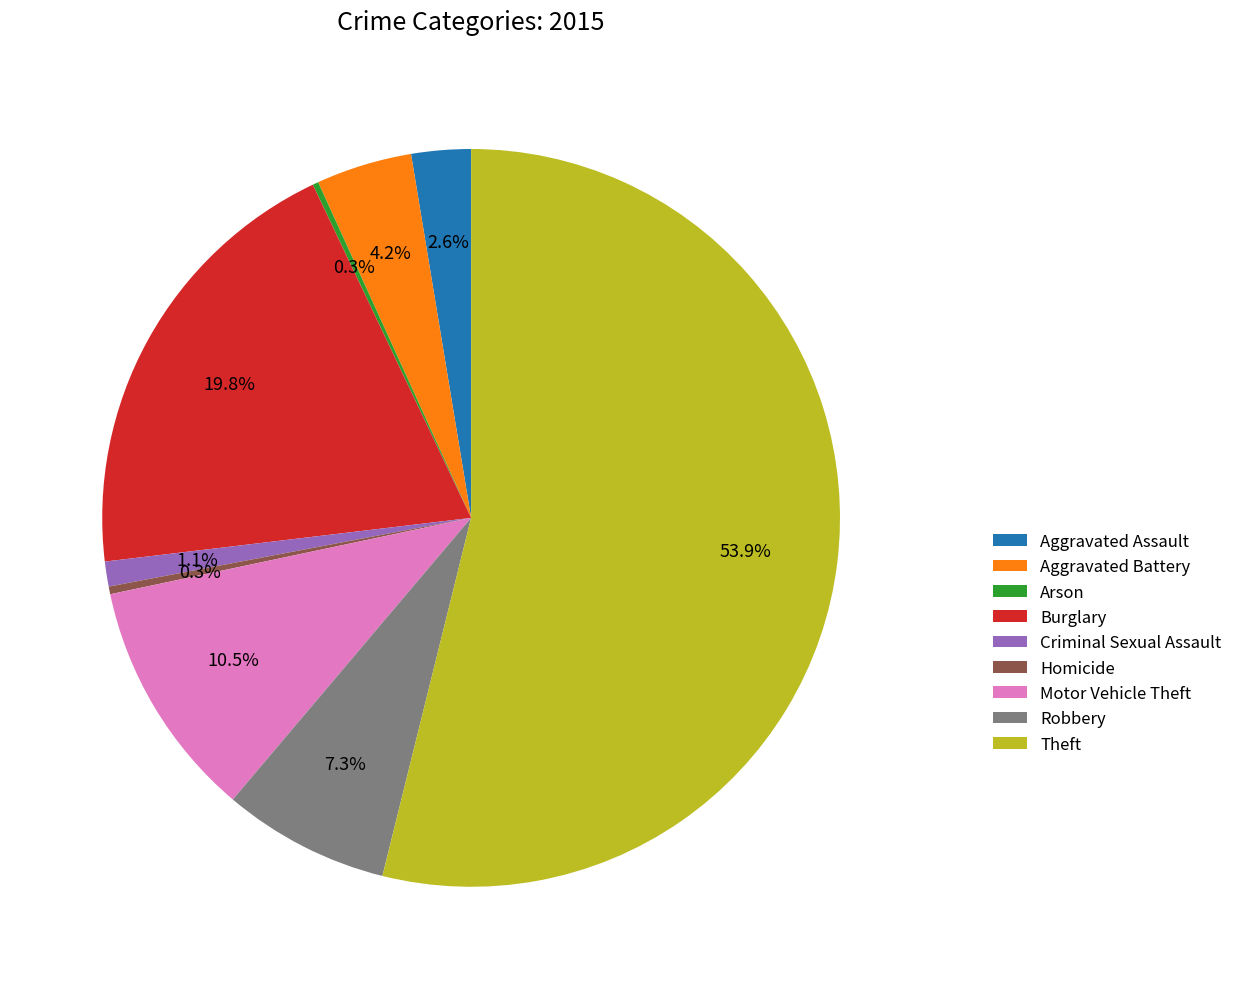

What is the largest slice in the pie chart?

Theft